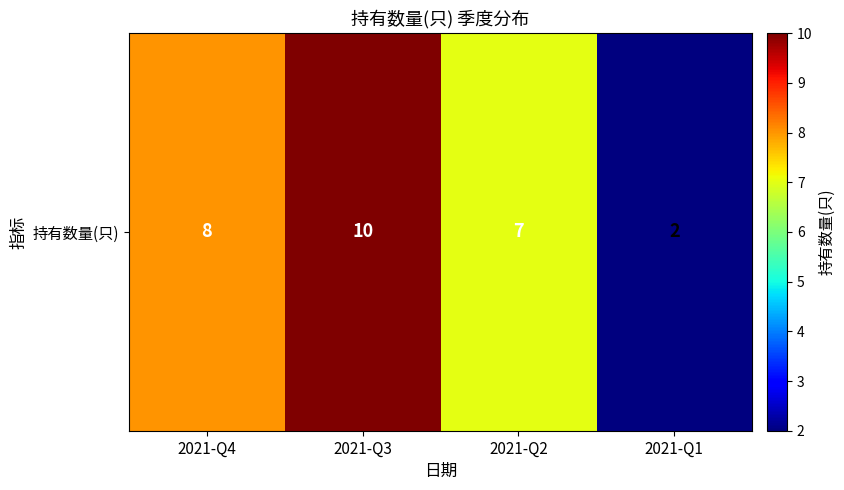

Reading left to right, extract all data points from this chart.

8	10	7	2